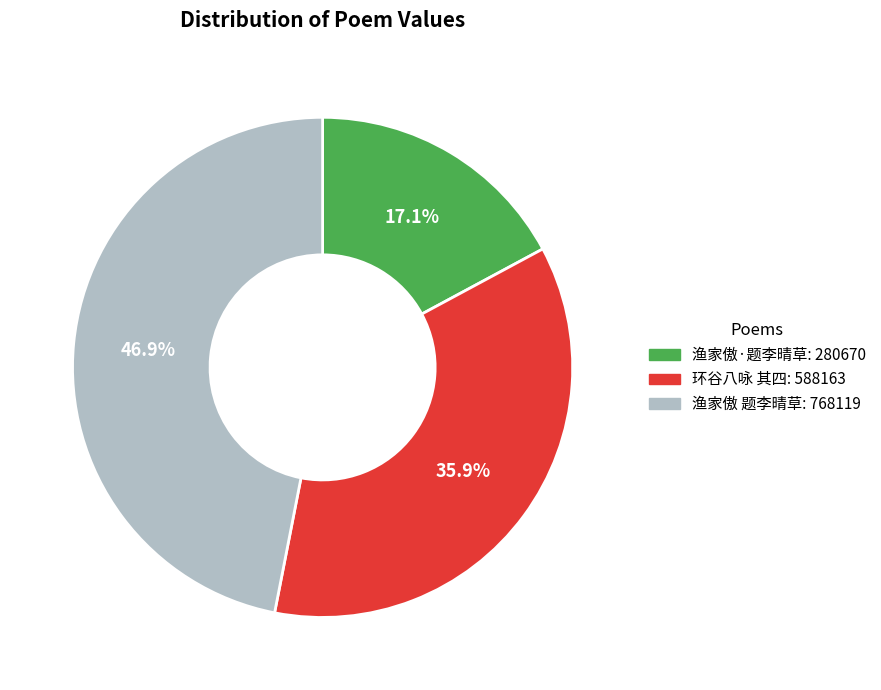

Does any single category account for the majority?

No